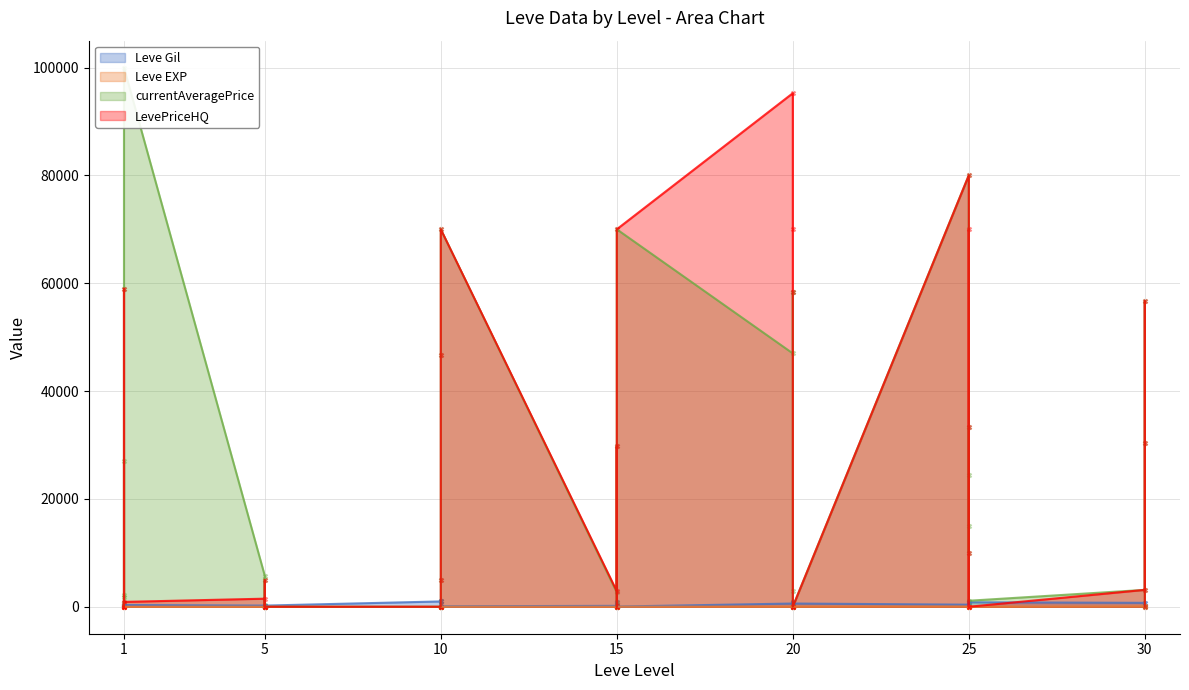

At which category is the sum across all series the highest?

20